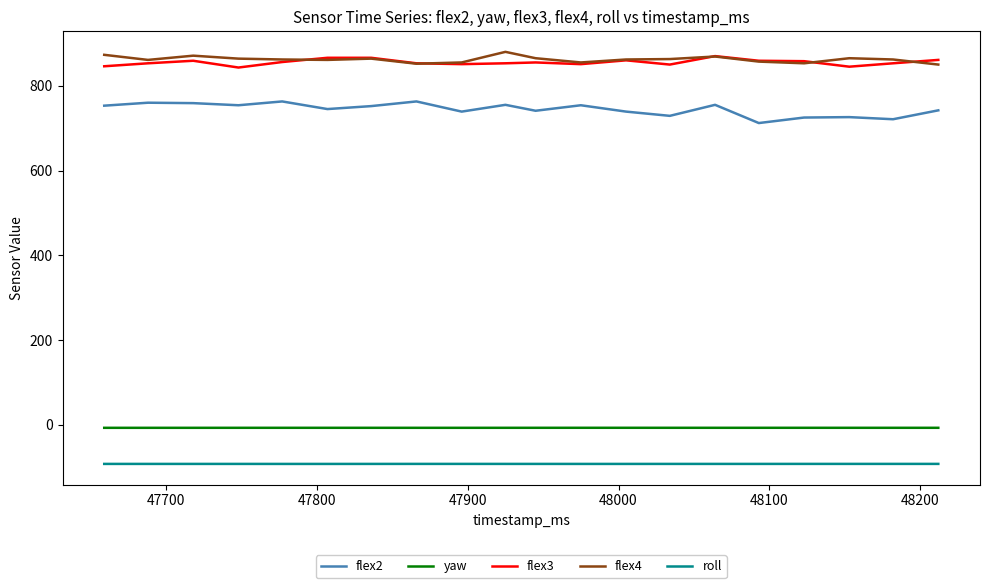

Which series has the widest spread of values?

flex2